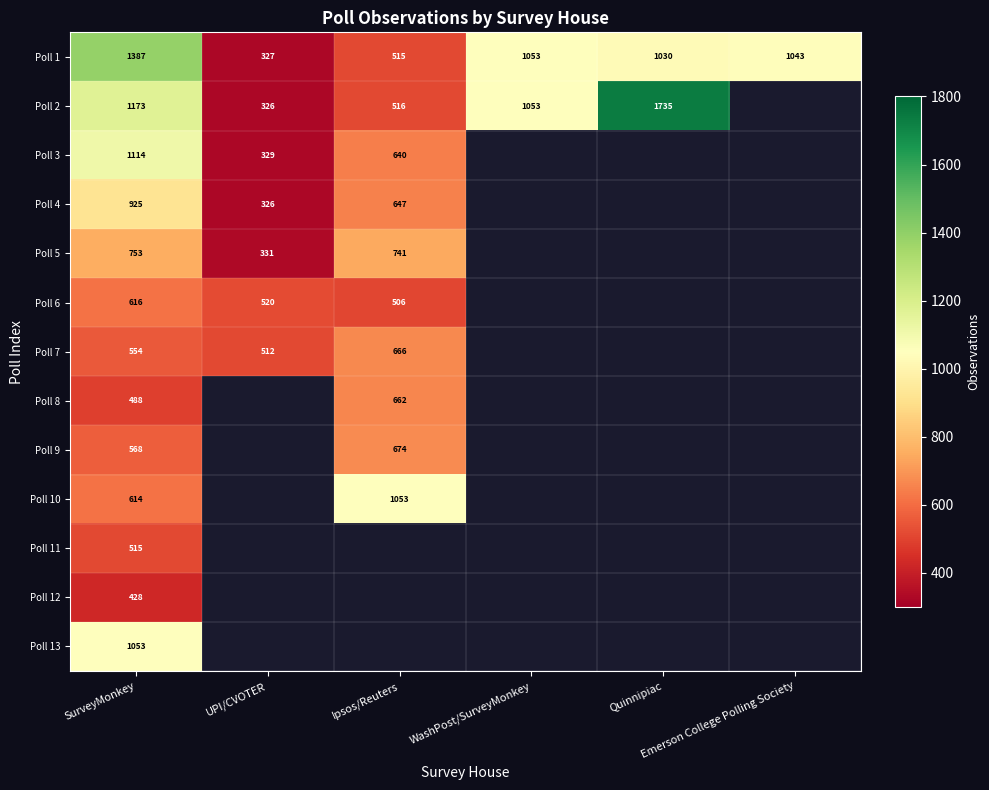

What is the total value across all series at SurveyMonkey?

10188